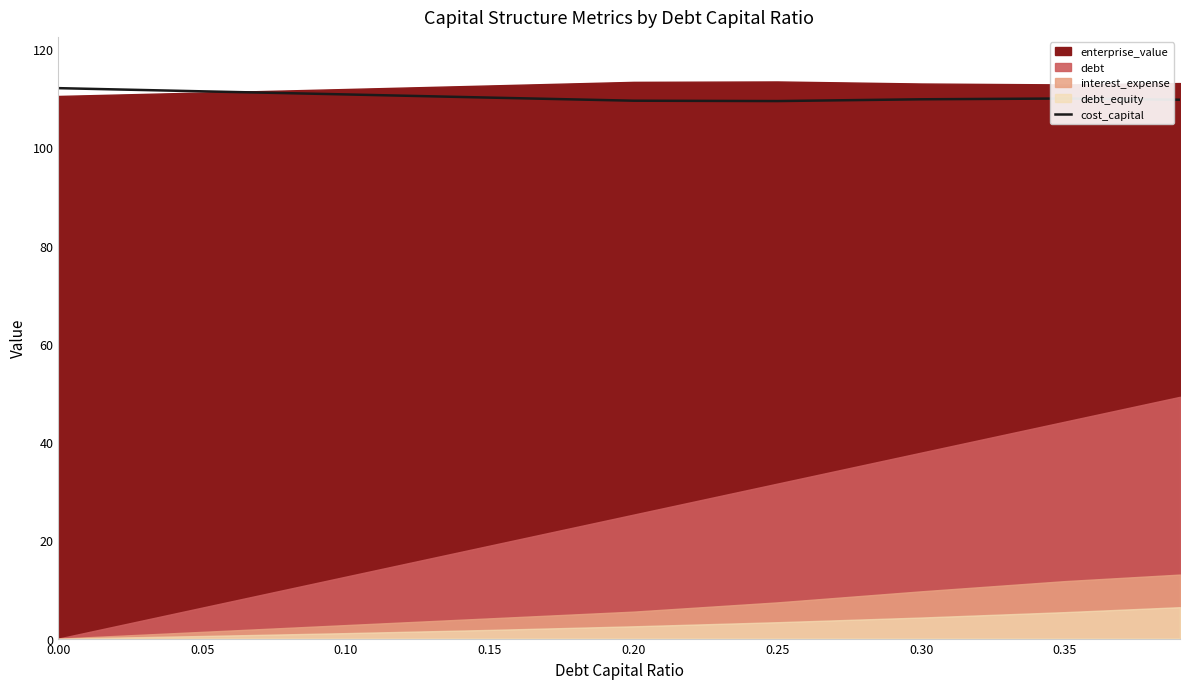

What is the difference between the maximum and minimum values?

2.6